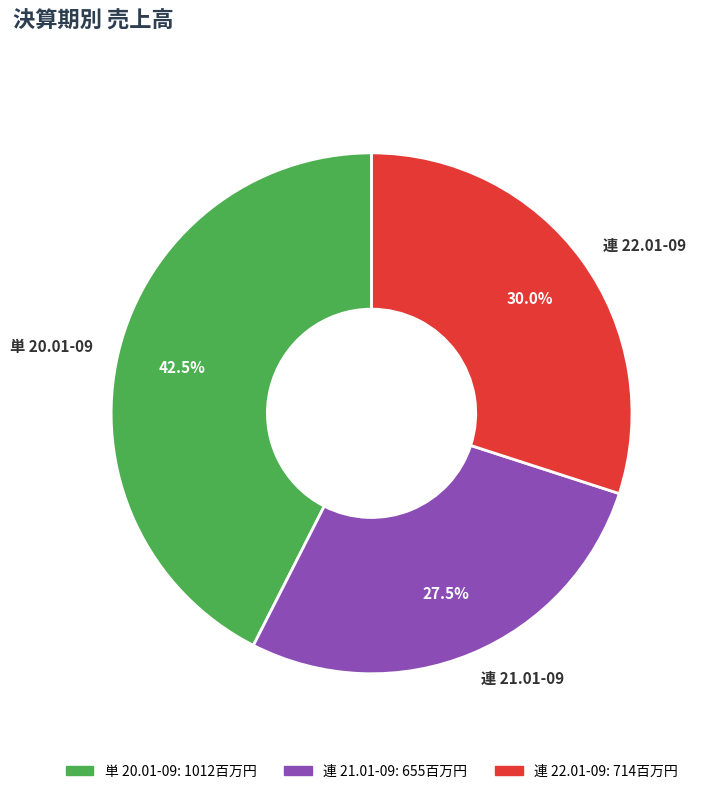

Does any single category account for the majority?

No